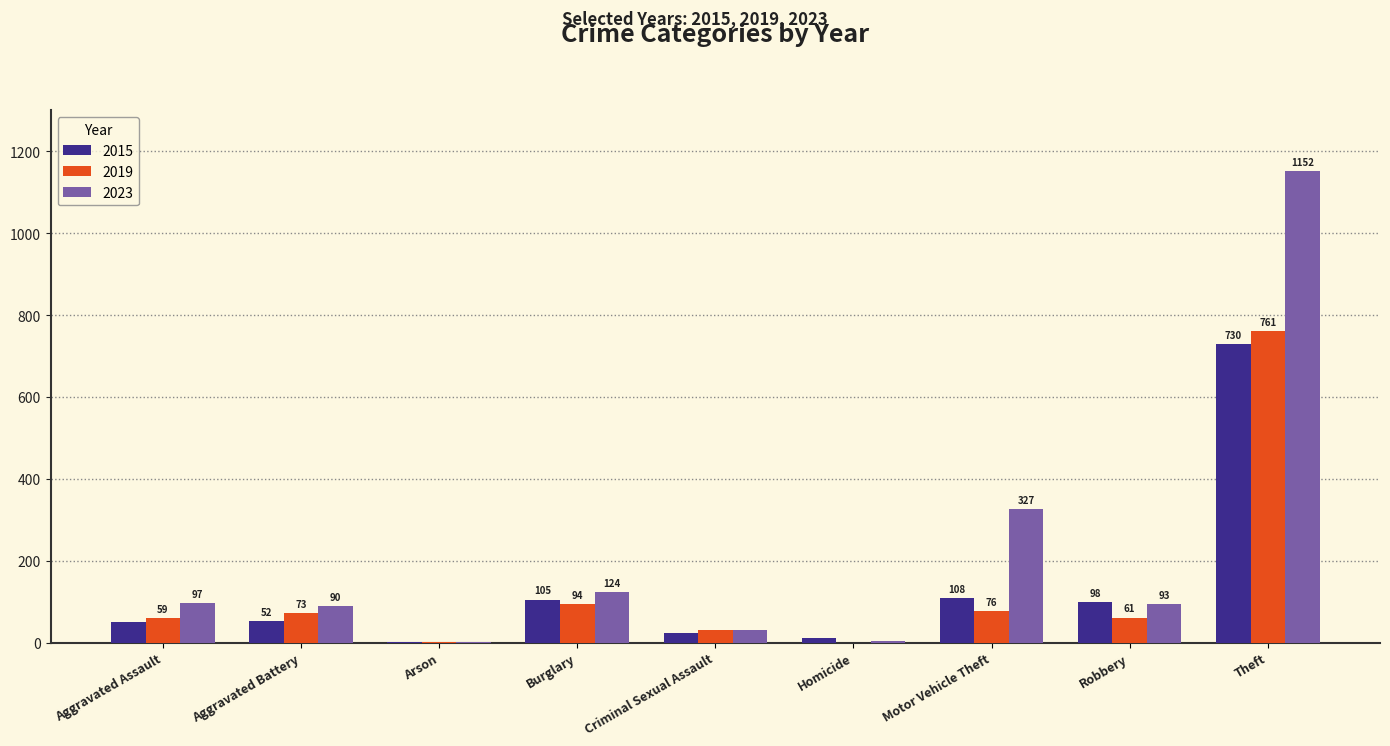

Reading left to right, list all the values displayed in this chart.

2015: 49	52	1	105	24	11	108	98	730
2019: 59	73	2	94	31	0	76	61	761
2023: 97	90	2	124	31	3	327	93	1152